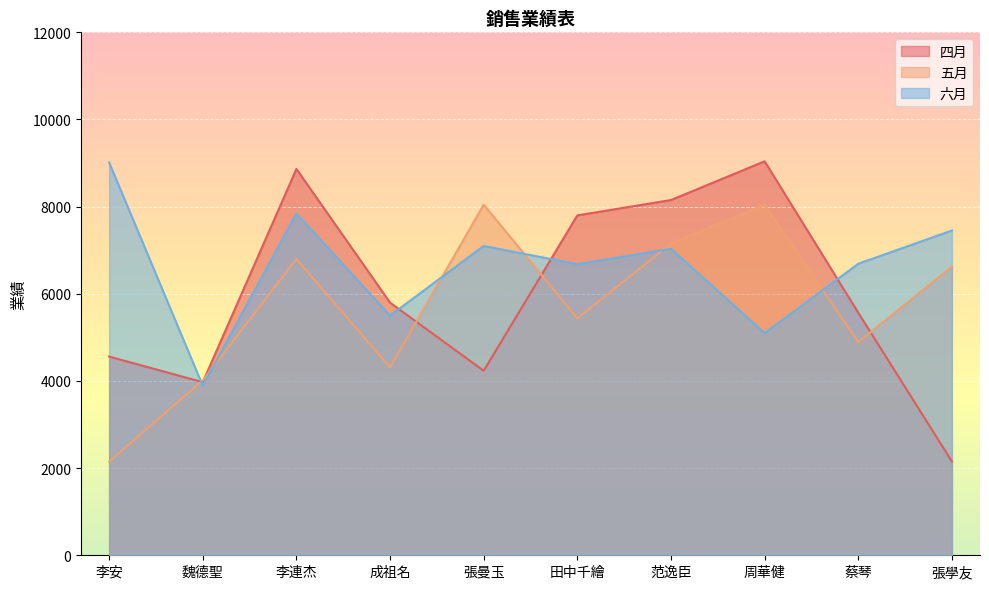

What is the difference between the maximum and minimum values in the 六月 series?

5124